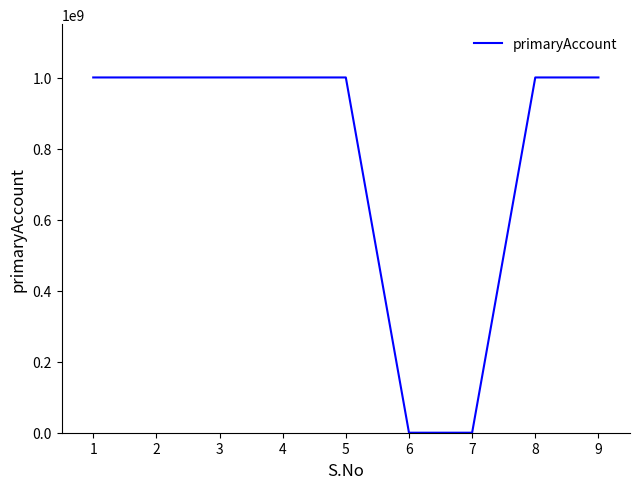

What is the greatest value displayed?

1000155094